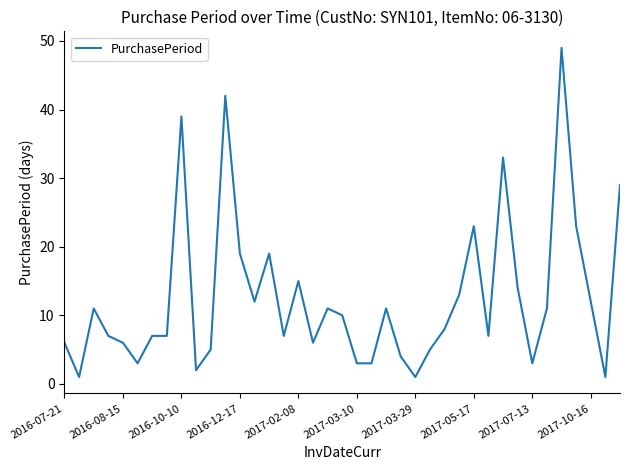

What is the greatest value displayed?

49